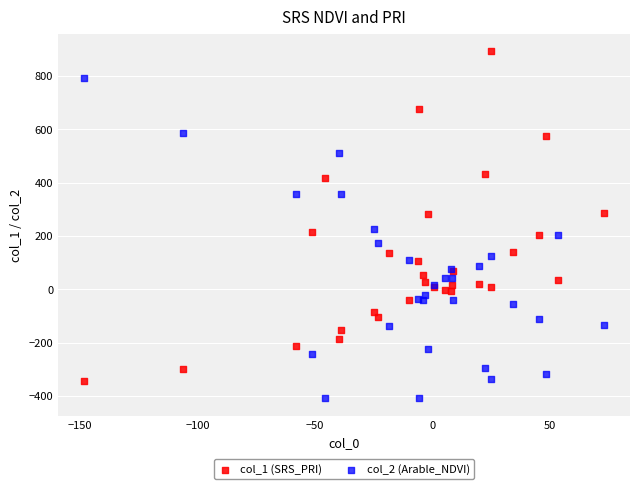

Which series has the largest Y range (max minus min)?

col_1 (SRS_PRI)